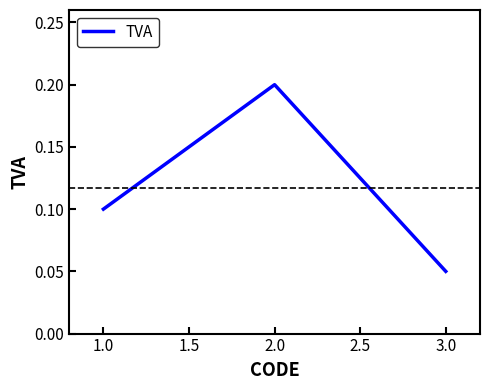

Is it true that the value at 2.0 is 0.3?

False